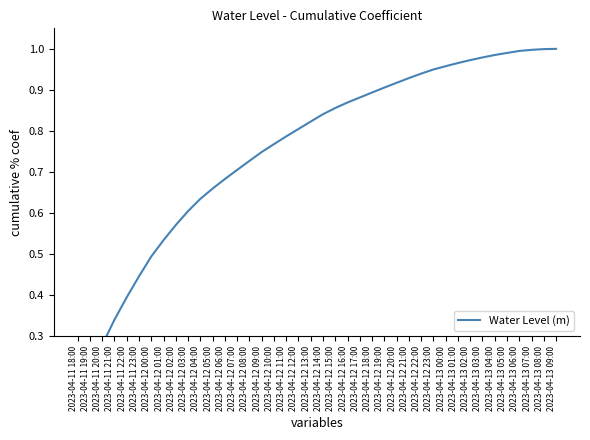

Count the number of categories in the chart.

40